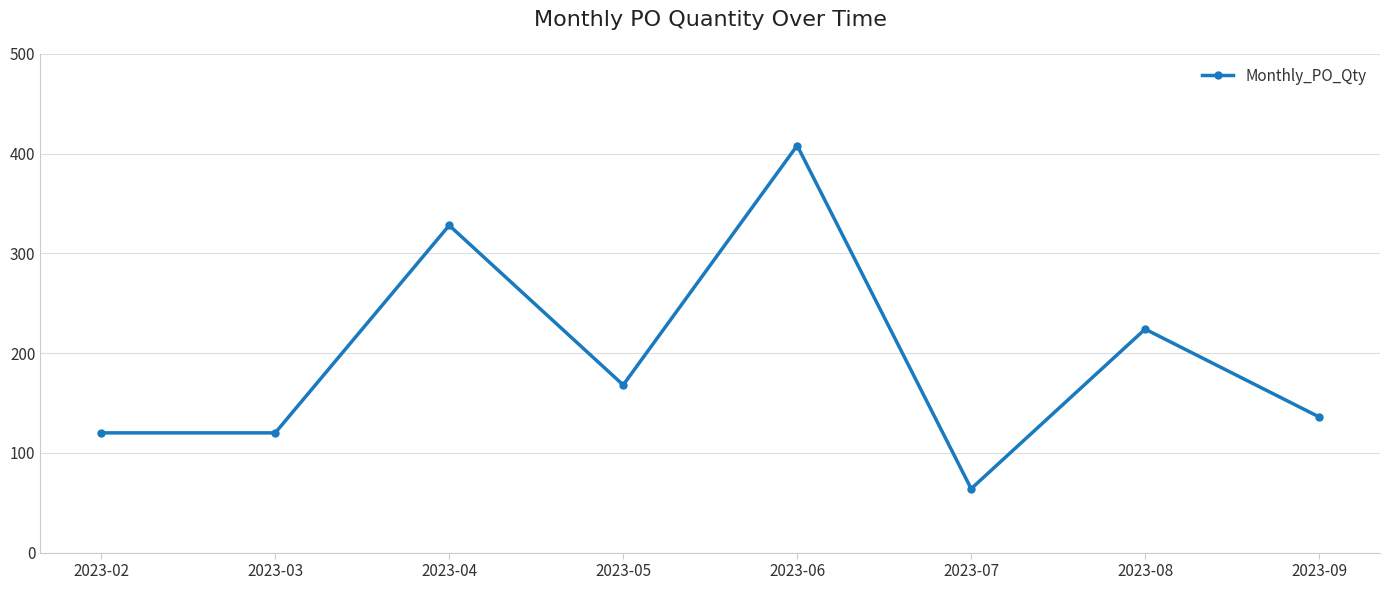

Reading left to right, what are all the values shown in this chart?

120	120	328	168	408	64	224	136